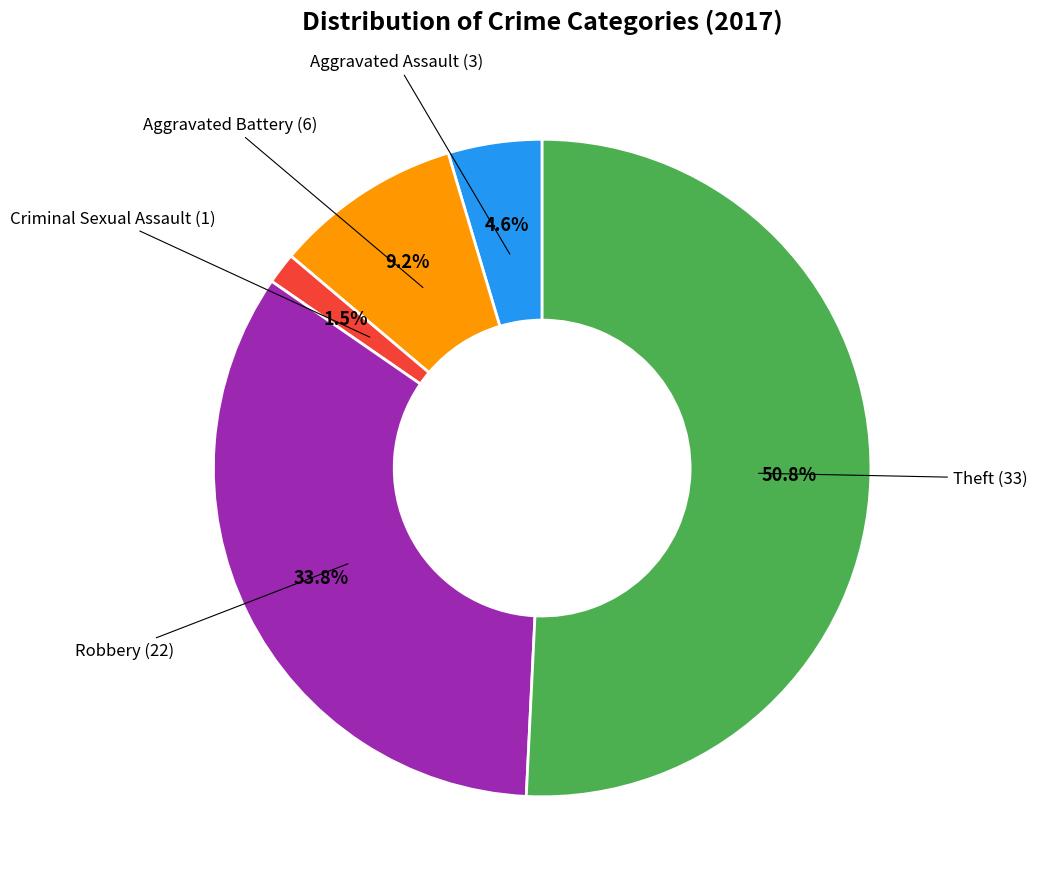

Is there a majority slice in this chart?

Yes